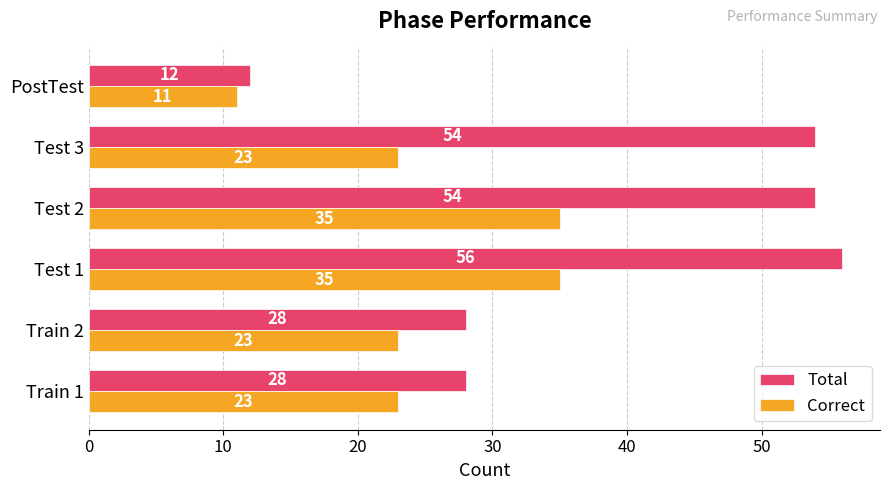

Which series has the largest total across all categories?

Total